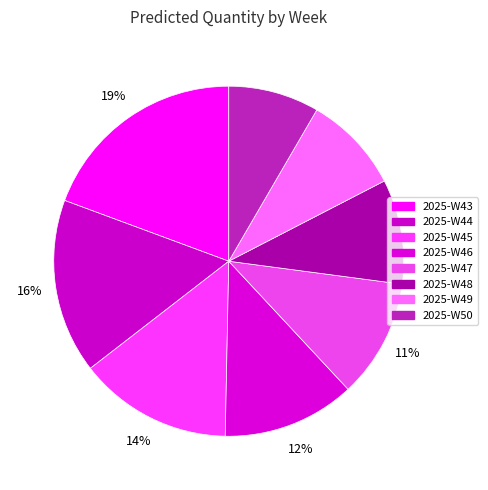

Is there a majority slice in this chart?

No